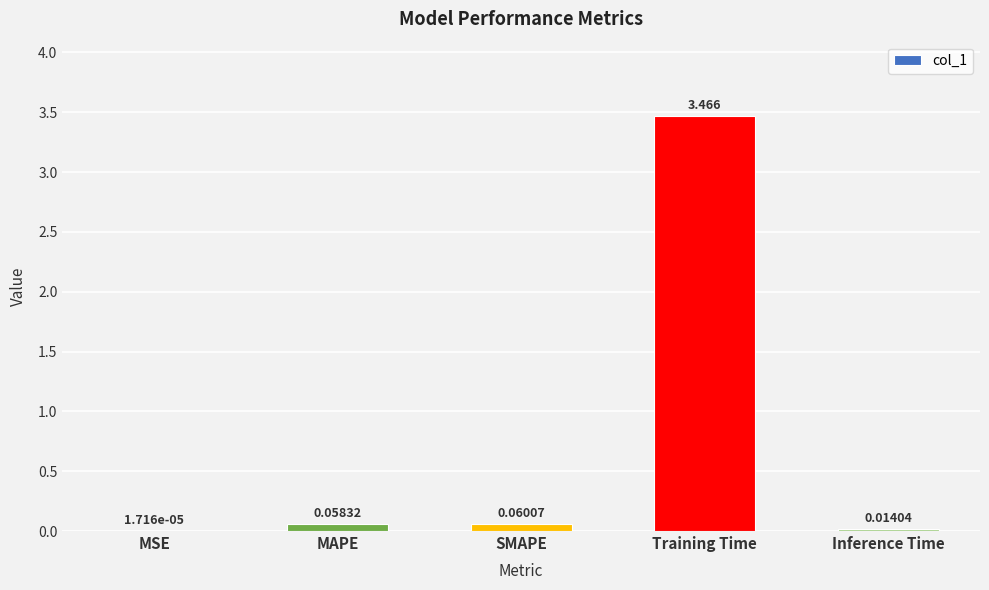

Count the number of categories in the chart.

5